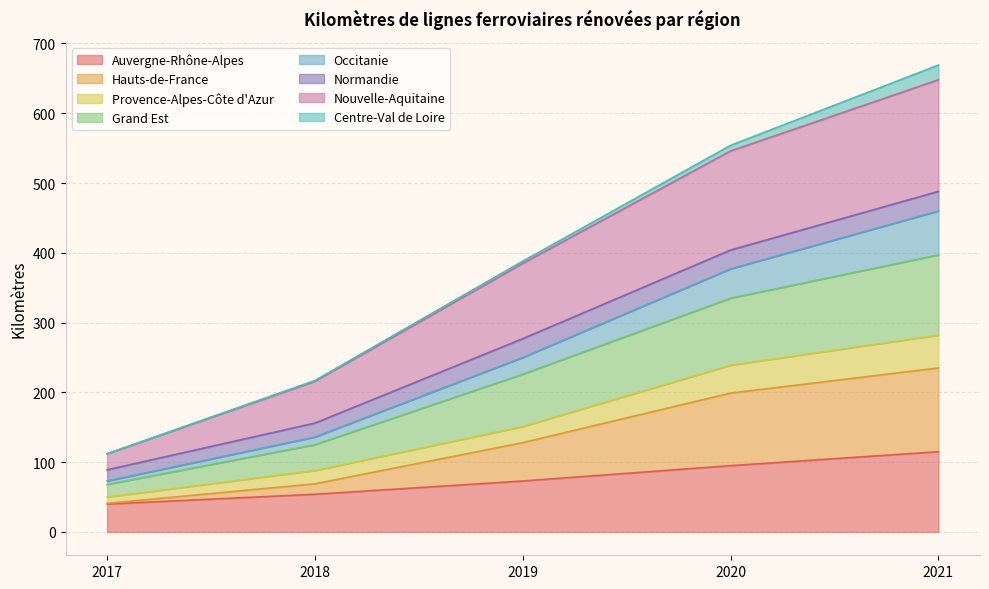

What are all the series names shown in the legend?

Auvergne-Rhône-Alpes, Hauts-de-France, Provence-Alpes-Côte d'Azur, Grand Est, Occitanie, Normandie, Nouvelle-Aquitaine, Centre-Val de Loire